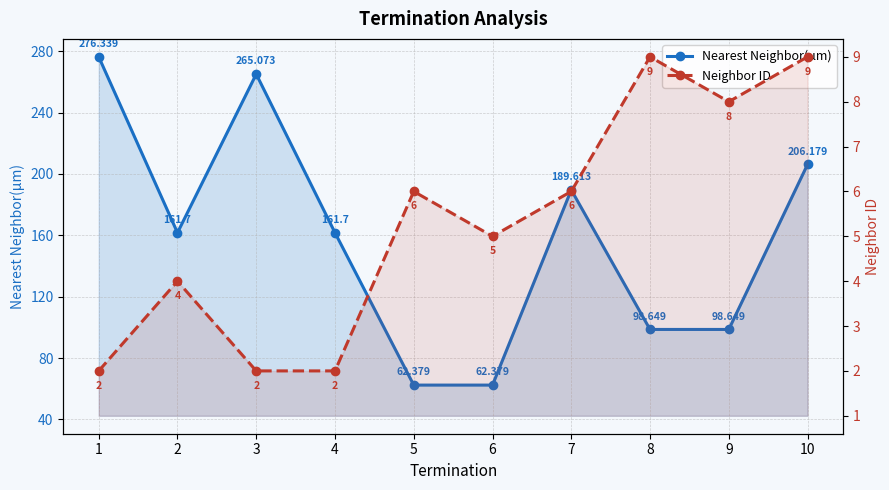

Rank the categories by Nearest Neighbor(µm) value from lowest to highest.

5, 6, 8, 9, 2, 4, 7, 10, 3, 1